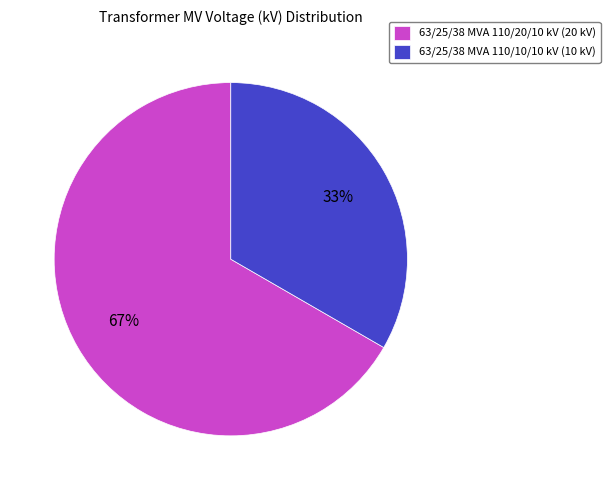

Which category accounts for the majority?

63/25/38 MVA 110/20/10 kV